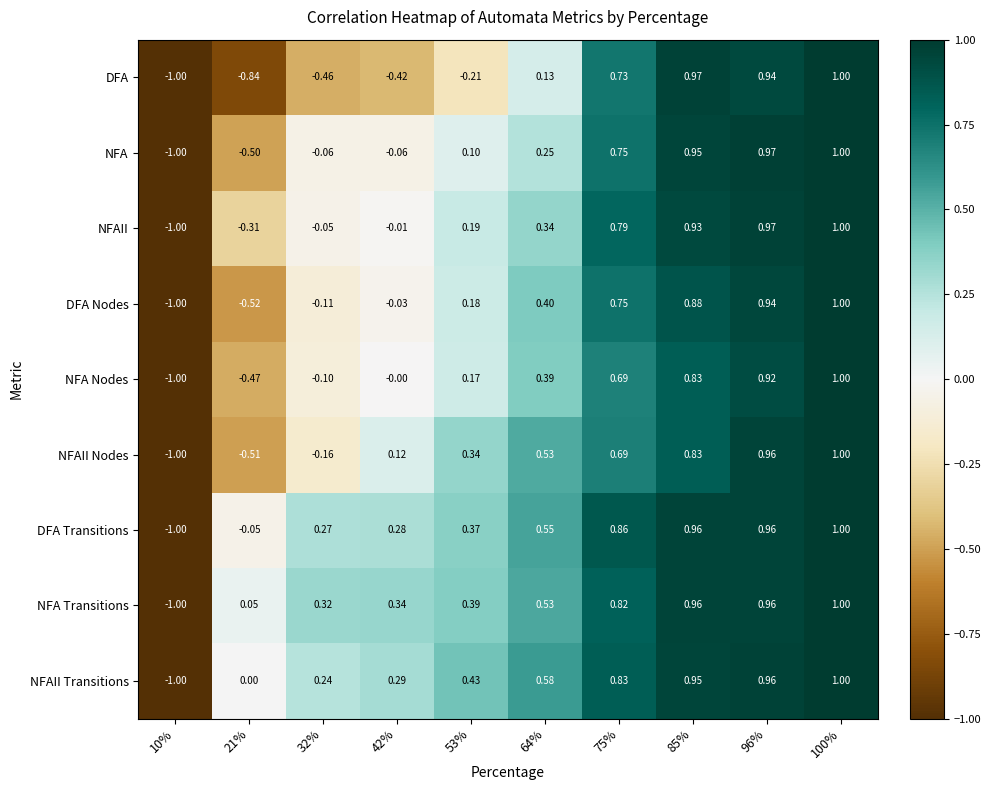

How many data points does each series have?

10